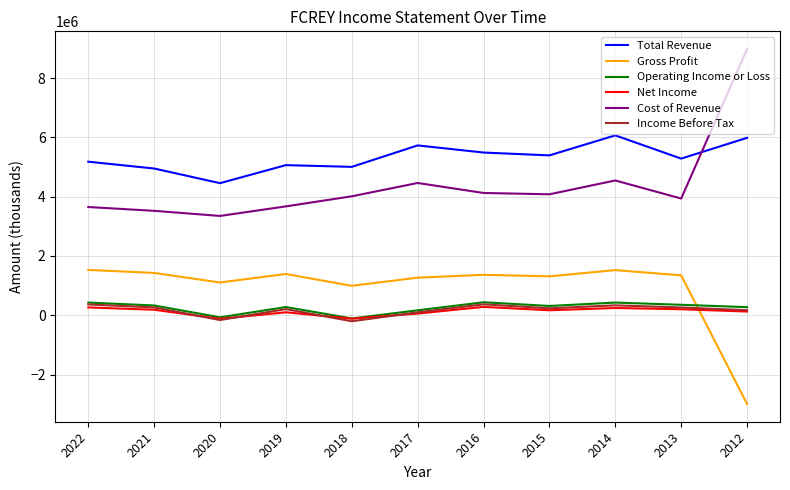

Is the value of Total Revenue at 2015 greater than the value of Operating Income or Loss at 2012?

Yes